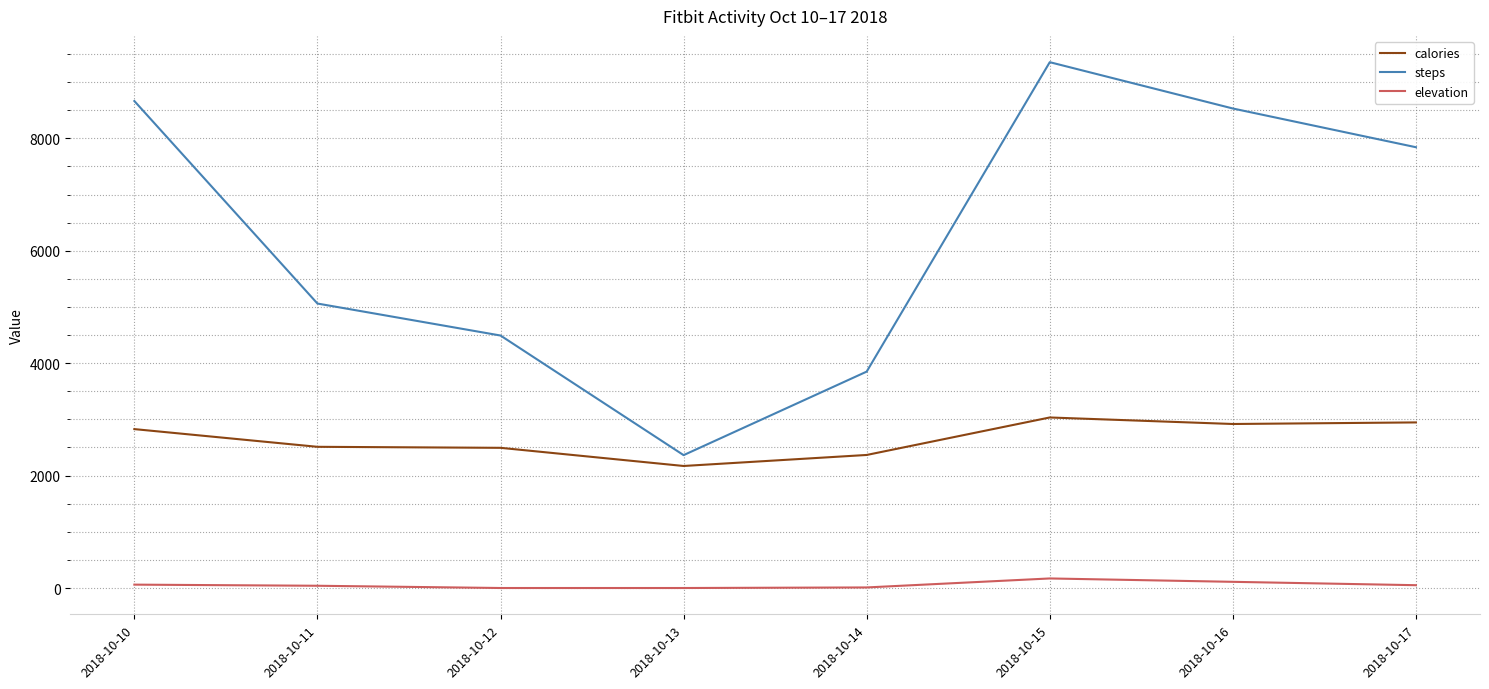

Is it true that calories equals 2171 at 2018-10-13?

True